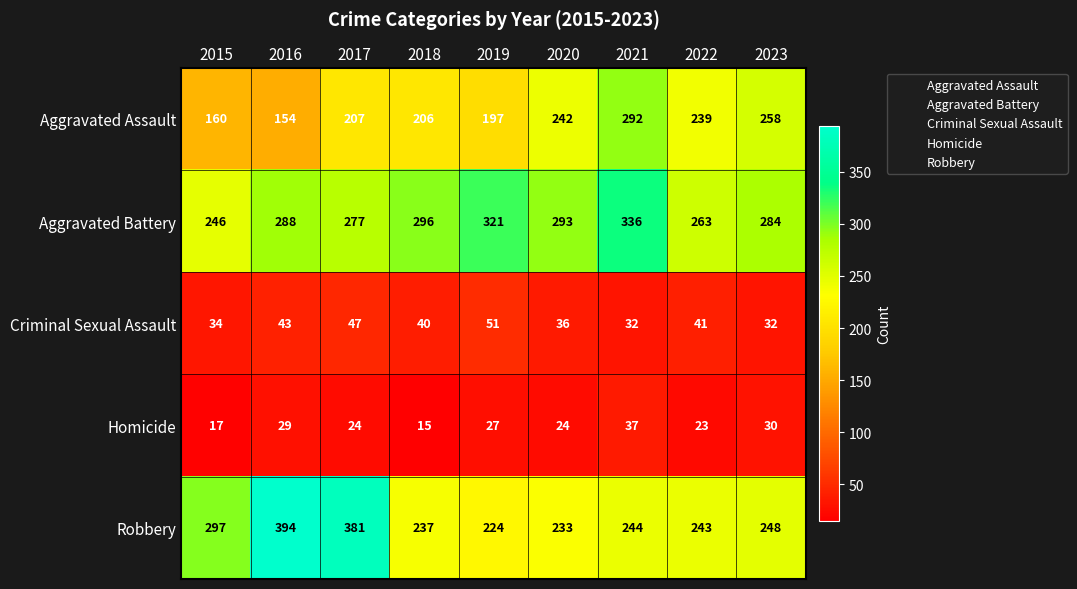

What is the maximum value for Homicide?

37